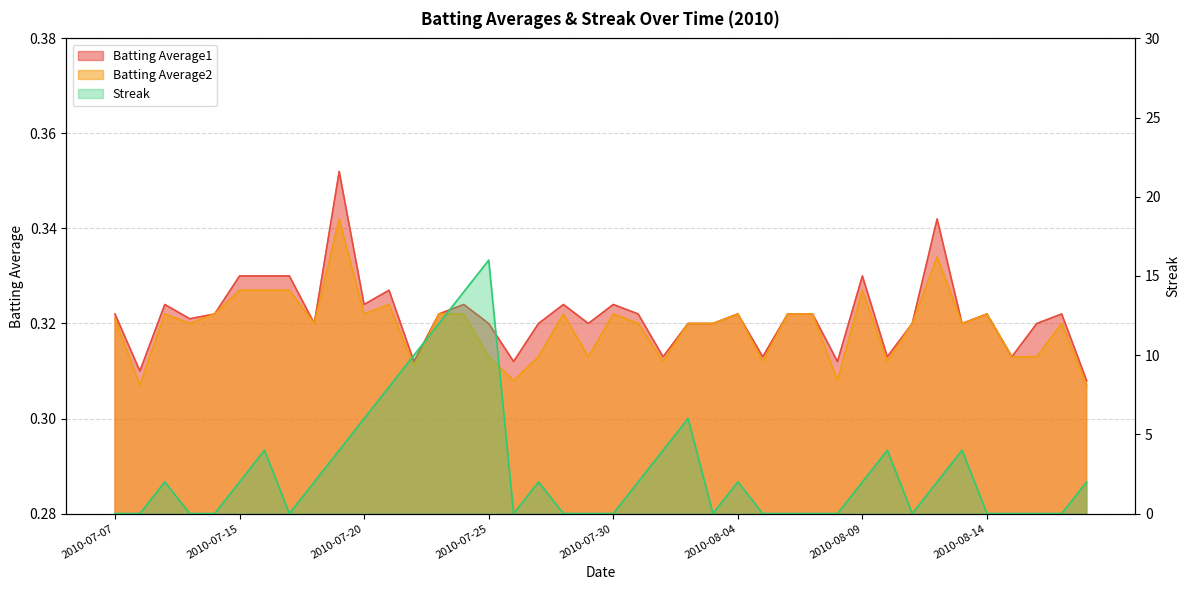

What are all the series names shown in the legend?

Batting Average1, Batting Average2, Streak